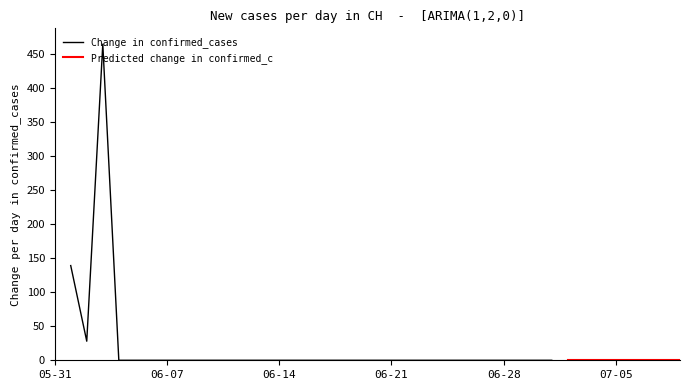

The Change in confirmed_cases series shows 0.0 at 10. True or false?

True